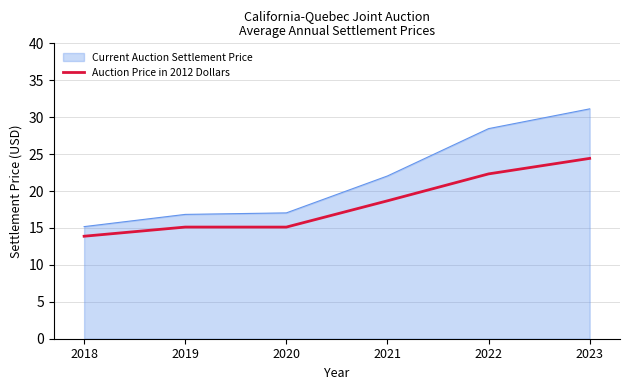

What is the difference between the Current Auction Settlement Price values at 2019 and 2023?

14.3